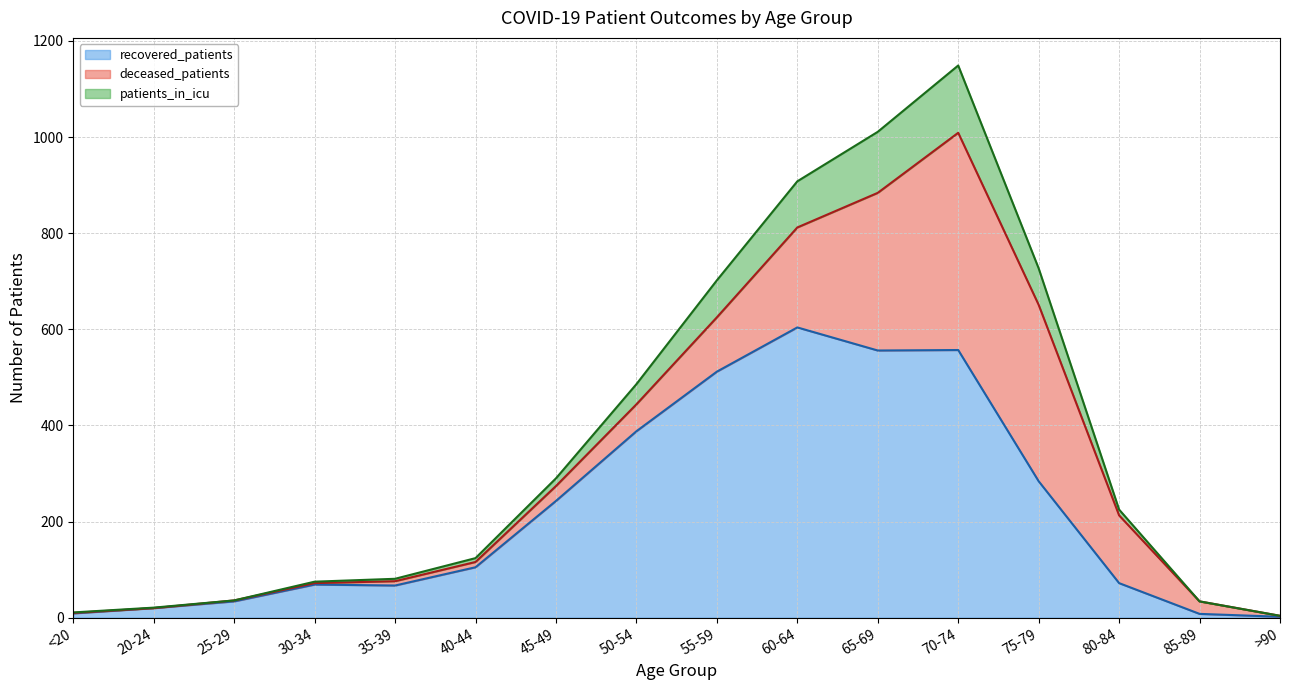

True or false: recovered_patients has a value of 556 at 65-69.

True